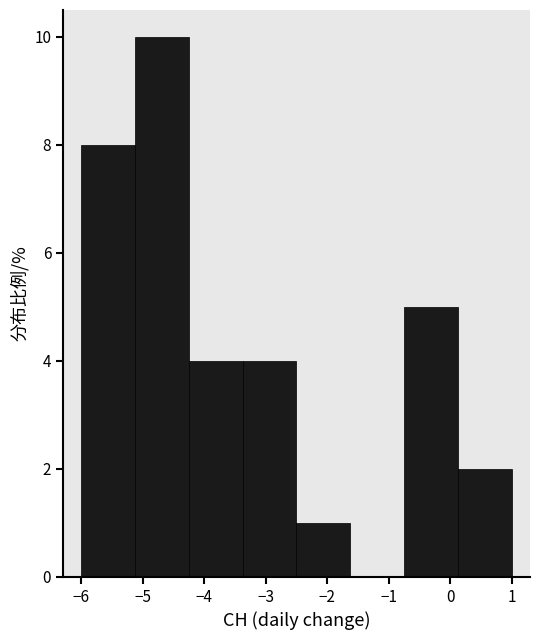

Reading left to right, transcribe this chart: for each bar, give the range it covers on the x-axis and its height. Neither the bar edges nor the heights are printed on the chart, so give them approximately, as read against the axes.

-6.0 to -5.1: 8
-5.1 to -4.2: 10
-4.2 to -3.4: 4
-3.4 to -2.5: 4
-2.5 to -1.6: 1
-1.6 to -0.7: 0
-0.7 to 0.1: 5
0.1 to 1.0: 2